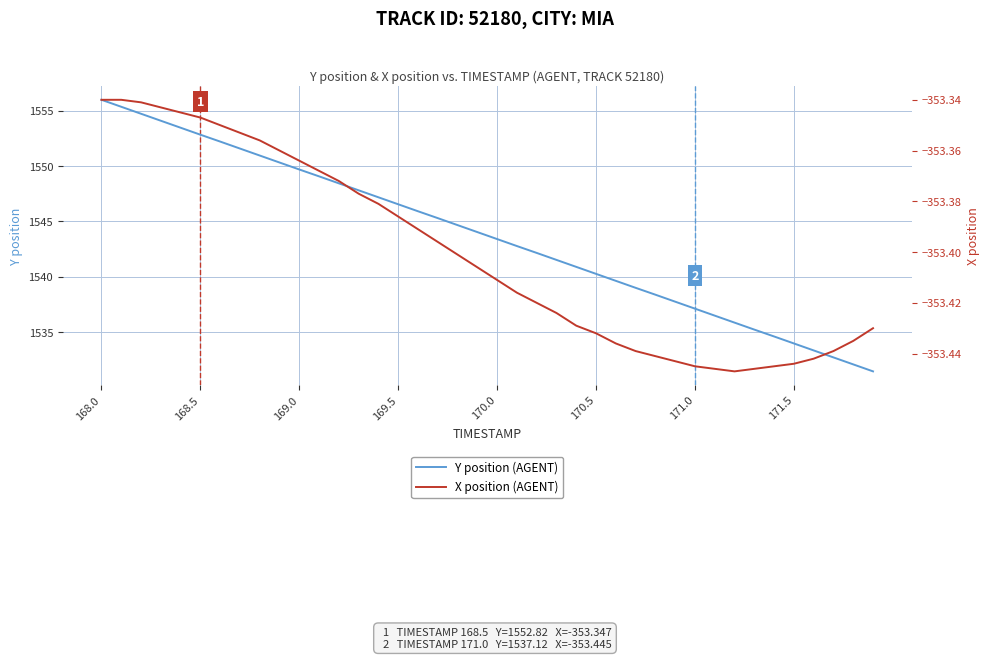

What is the difference between the maximum and minimum values in the X position (AGENT) series?

0.1